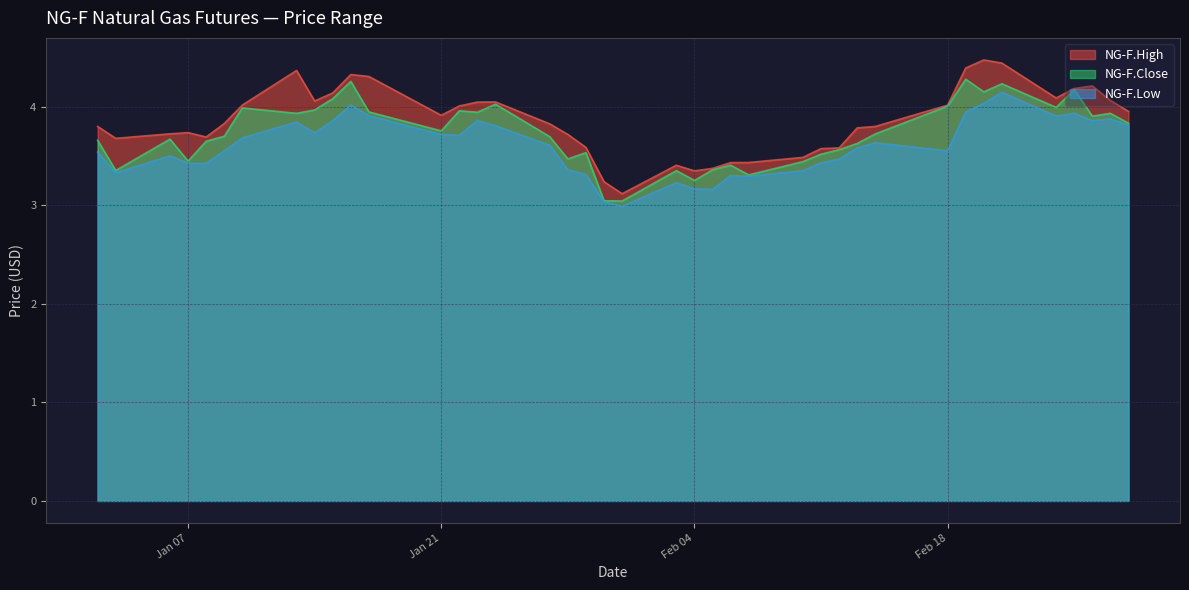

What is the total value across all series at 2025-01-30?

9.3